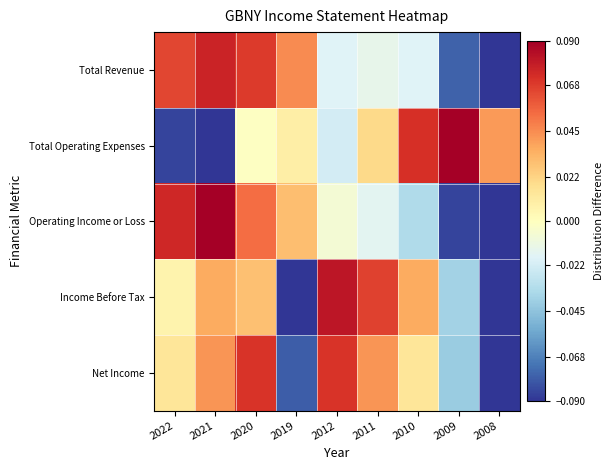

Reading left to right, what are all the values shown in this chart?

Total Revenue: 2022=0.1	2021=0.1	2020=0.1	2019=0.0	2012=-0.0	2011=-0.0	2010=-0.0	2009=-0.1	2008=-0.1
Total Operating Expenses: 2022=-0.1	2021=-0.1	2020=-0.0	2019=0.0	2012=-0.0	2011=0.0	2010=0.1	2009=0.1	2008=0.0
Operating Income or Loss: 2022=0.1	2021=0.1	2020=0.1	2019=0.0	2012=-0.0	2011=-0.0	2010=-0.0	2009=-0.1	2008=-0.1
Income Before Tax: 2022=0.0	2021=0.0	2020=0.0	2019=-0.1	2012=0.1	2011=0.1	2010=0.0	2009=-0.0	2008=-0.1
Net Income: 2022=0.0	2021=0.0	2020=0.1	2019=-0.1	2012=0.1	2011=0.0	2010=0.0	2009=-0.0	2008=-0.1